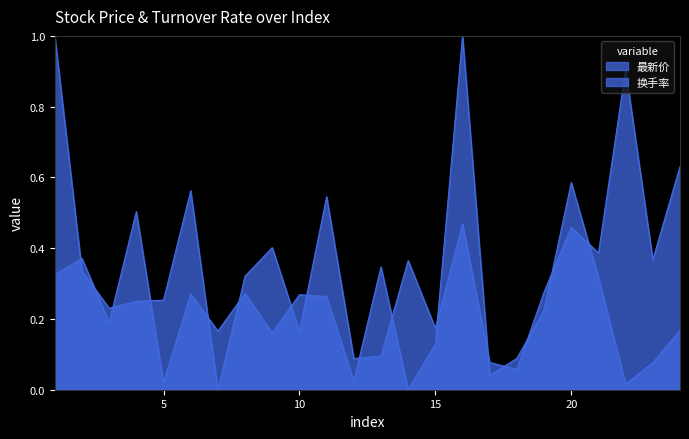

At which label is 最新价 closest to 0?

14